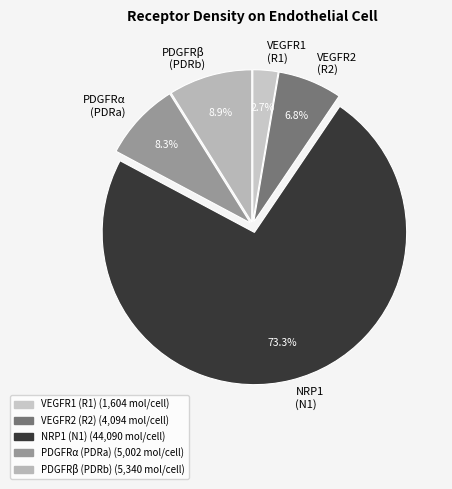

Between VEGFR1 (R1) and PDGFRβ (PDRb), which is larger?

PDGFRβ (PDRb)